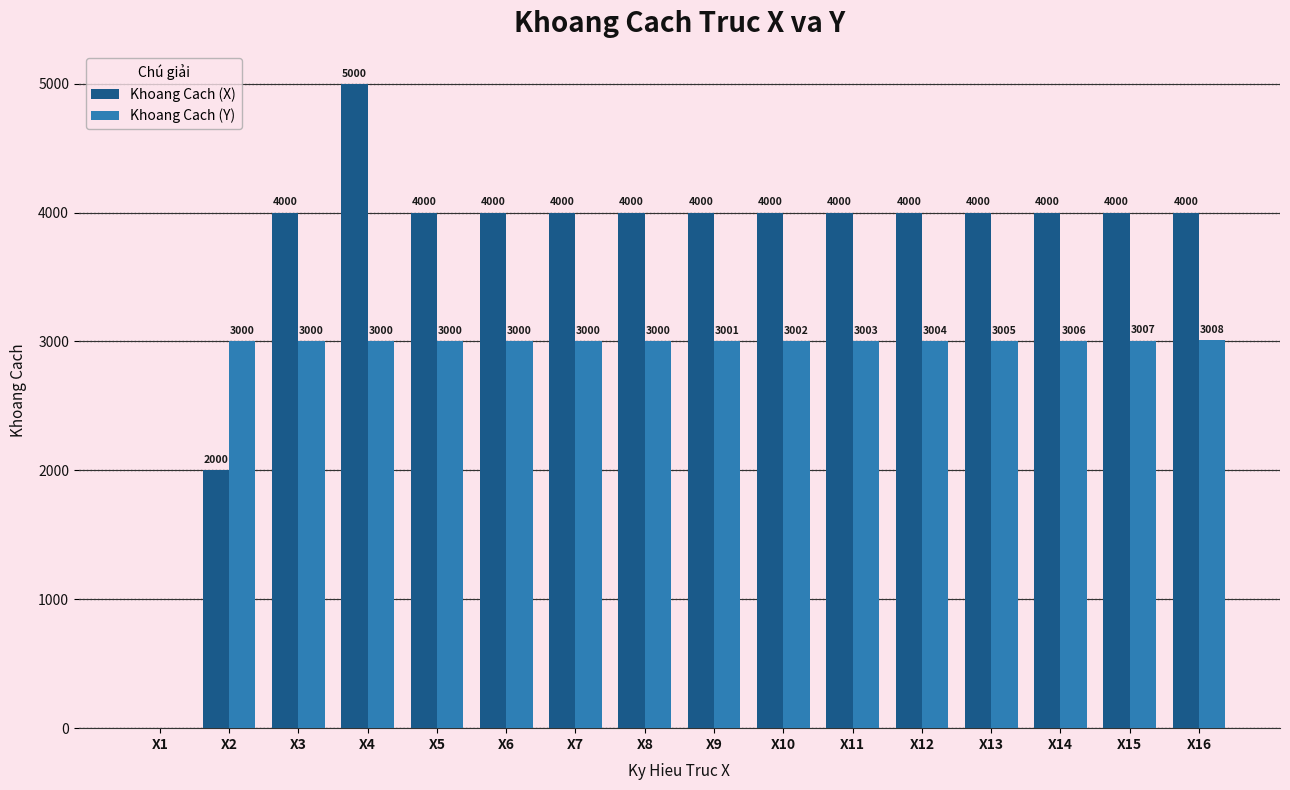

What is the sum of all Khoang Cach (Y) values?

45036